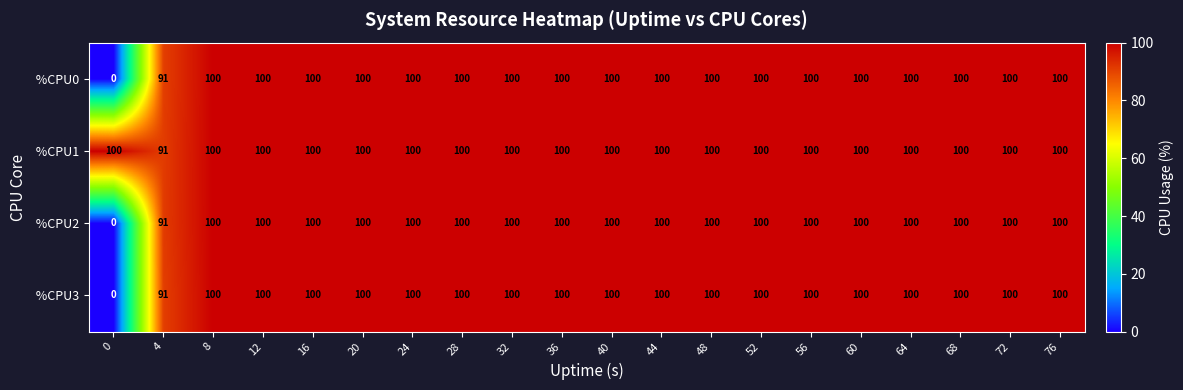

Count the number of data series in this chart.

4